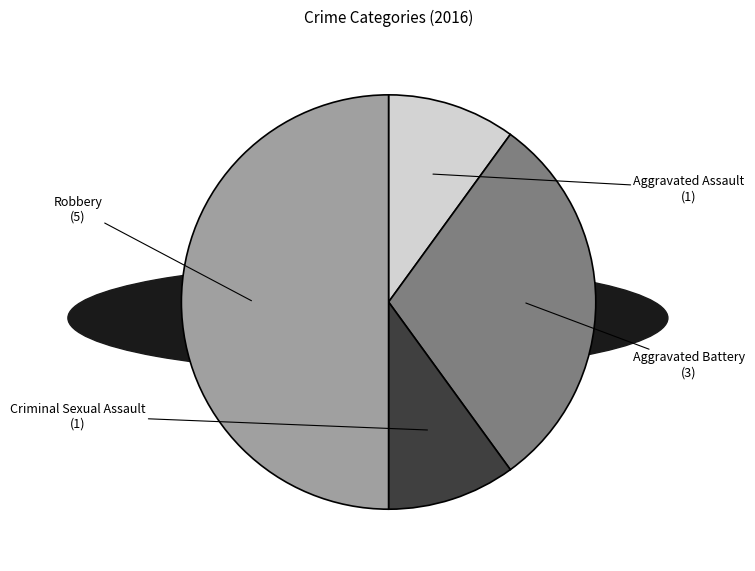

The Criminal Sexual Assault slice represents 2% of the pie. True or false?

False